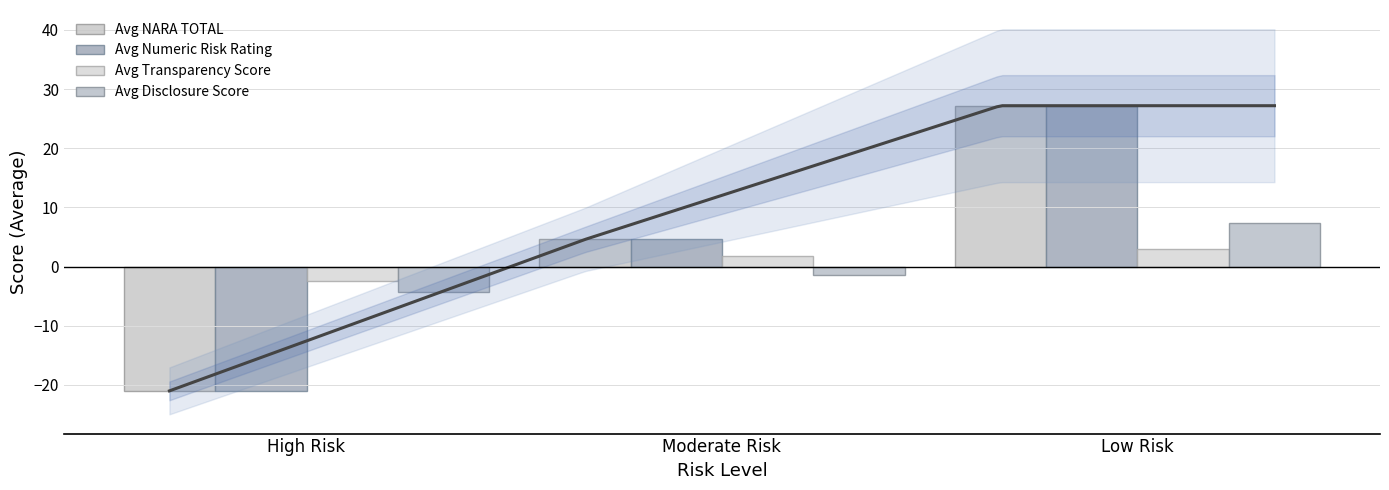

Which series has the largest range (max minus min)?

Avg NARA TOTAL